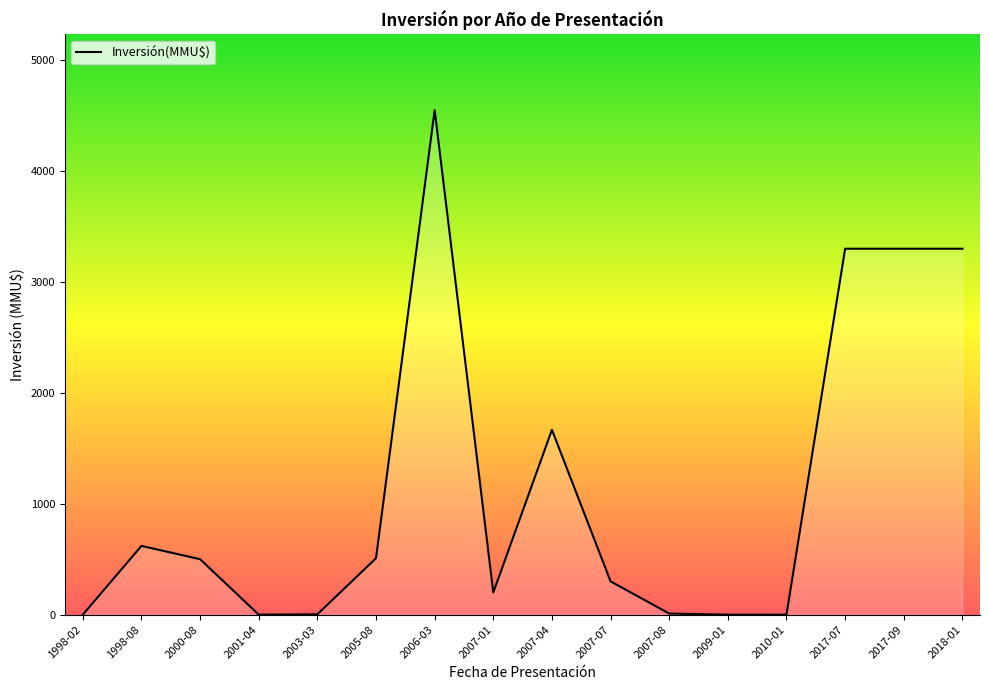

Which category has the highest value across all series?

2006-03